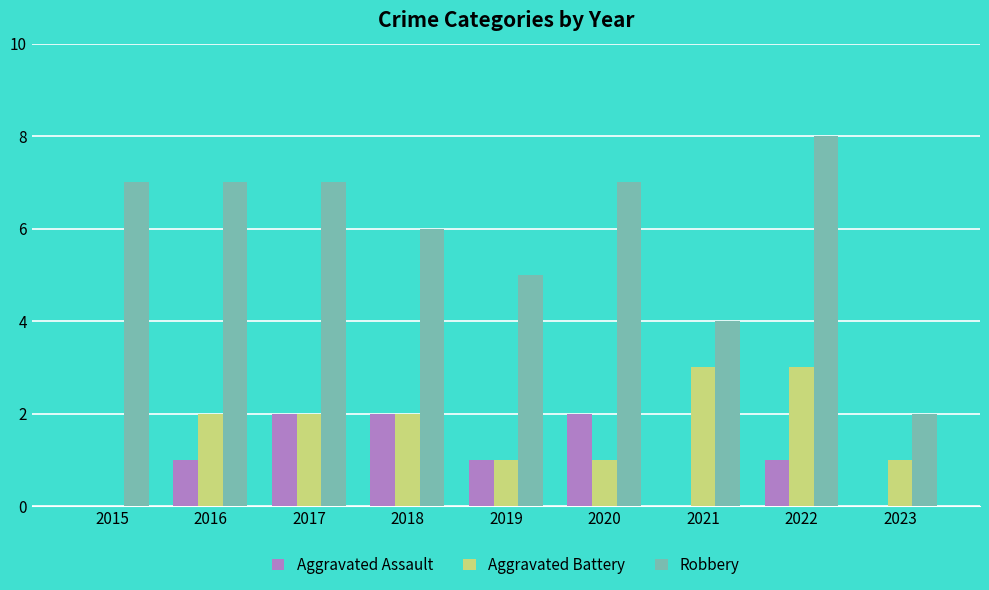

Which category has the highest value across all series?

2022